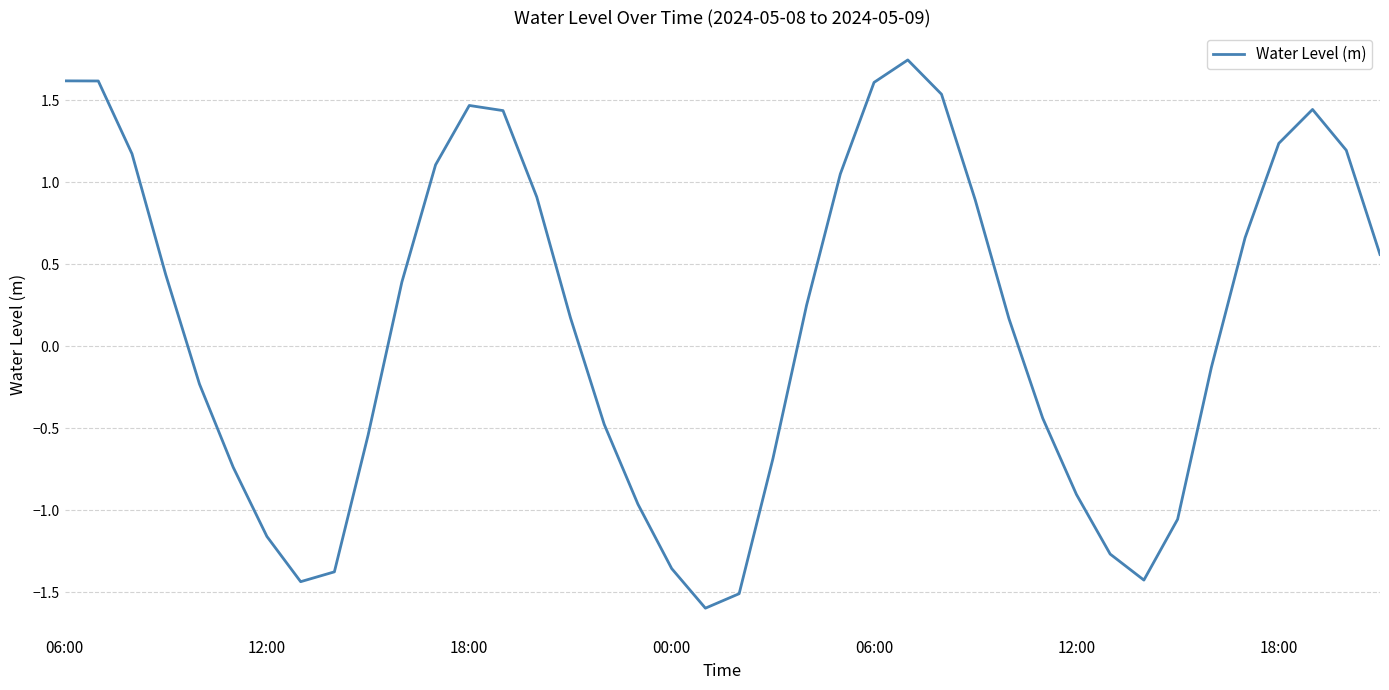

What is the smallest value displayed?

-1.6